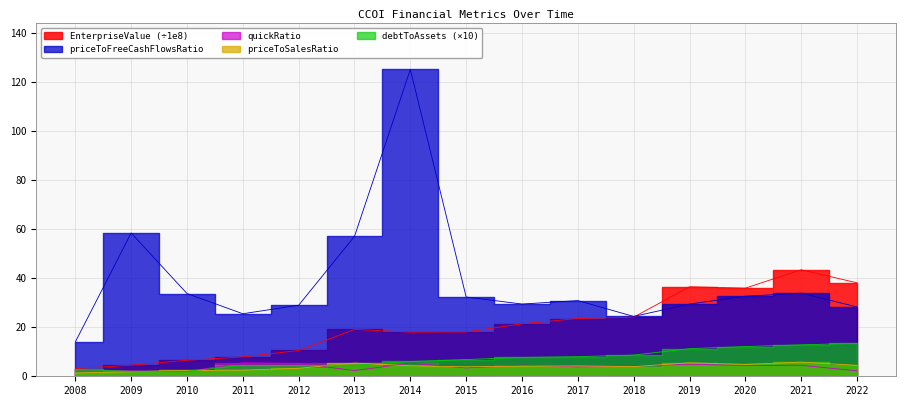

What is the difference between the highest and lowest values at 2020?

31.5